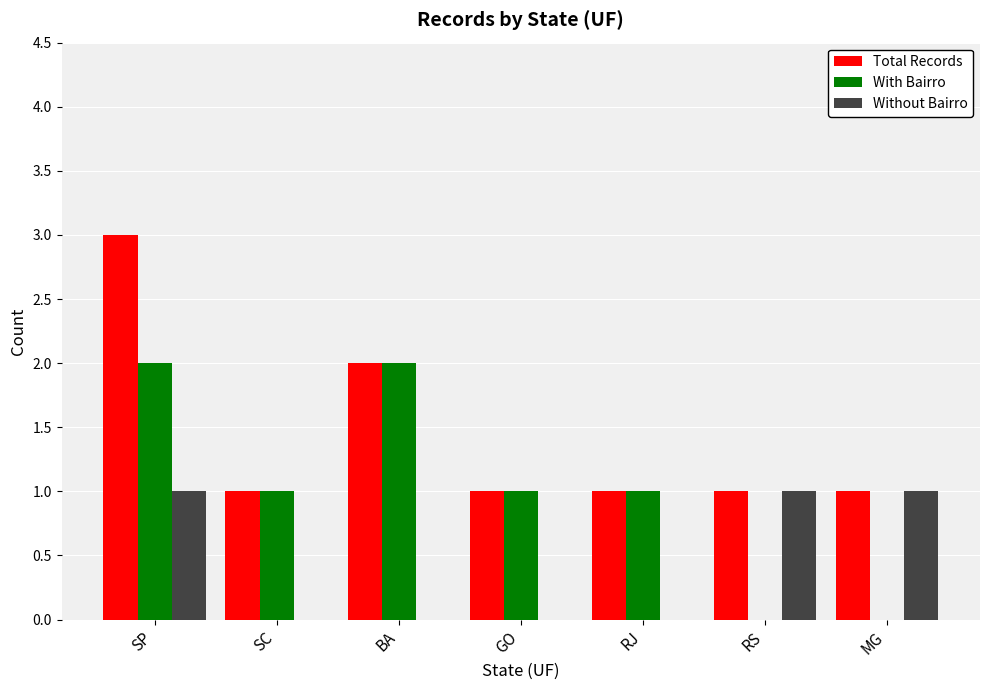

Is it true that Total Records equals 1 at RS?

True